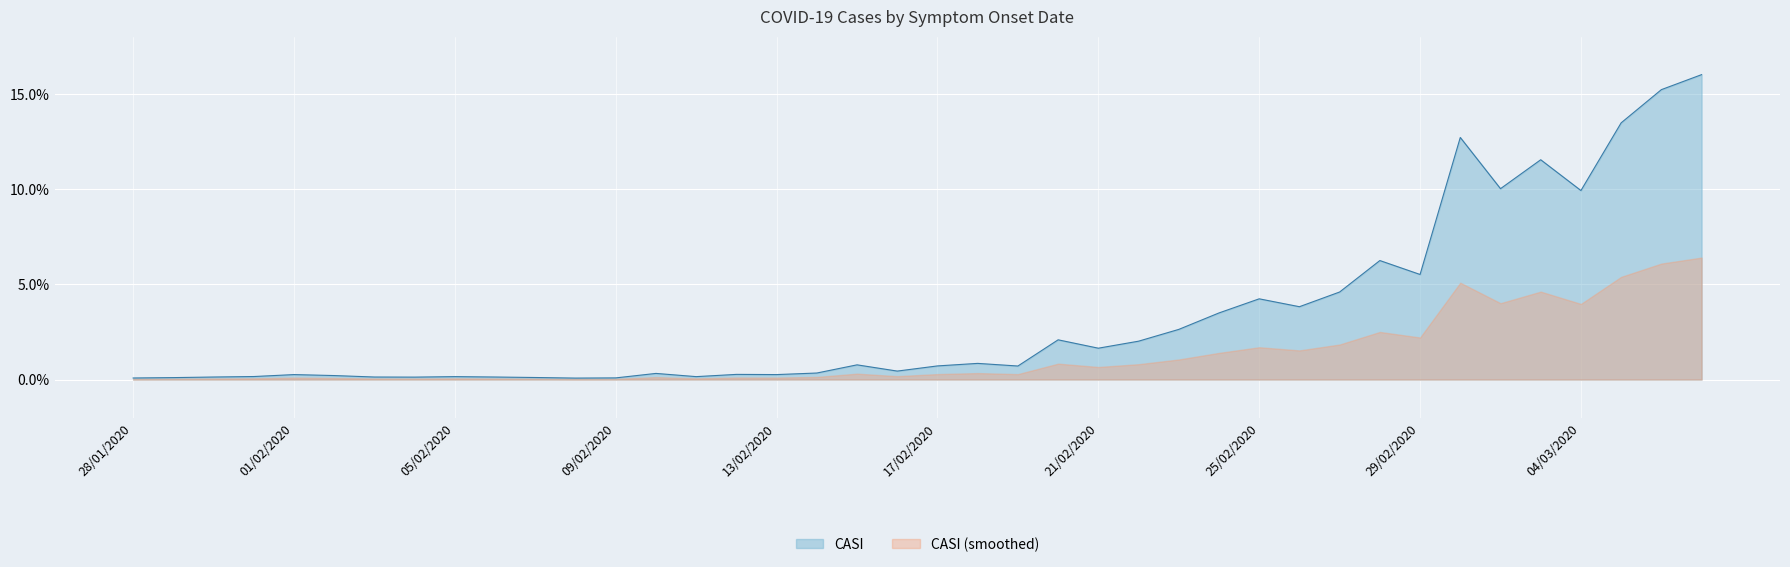

List the labels in order of value, smallest first.

08/02/2020, 28/01/2020, 09/02/2020, 29/01/2020, 07/02/2020, 04/02/2020, 30/01/2020, 03/02/2020, 06/02/2020, 05/02/2020, 11/02/2020, 31/01/2020, 02/02/2020, 01/02/2020, 13/02/2020, 12/02/2020, 10/02/2020, 14/02/2020, 16/02/2020, 19/02/2020, 17/02/2020, 15/02/2020, 18/02/2020, 21/02/2020, 22/02/2020, 20/02/2020, 23/02/2020, 24/02/2020, 26/02/2020, 25/02/2020, 27/02/2020, 29/02/2020, 28/02/2020, 04/03/2020, 02/03/2020, 03/03/2020, 01/03/2020, 05/03/2020, 06/03/2020, 07/03/2020